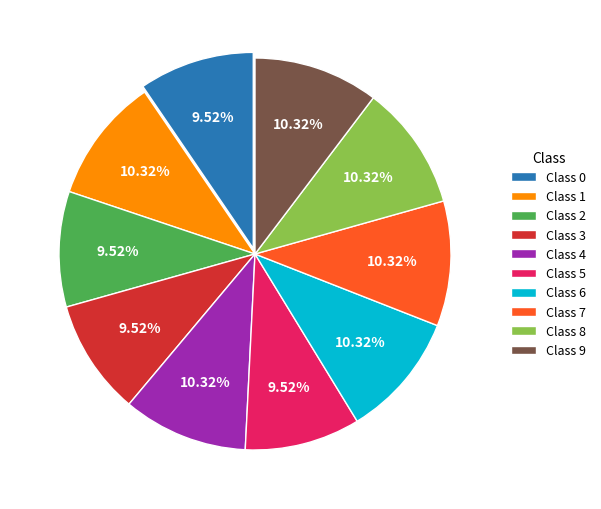

How many segments does this pie chart have?

10